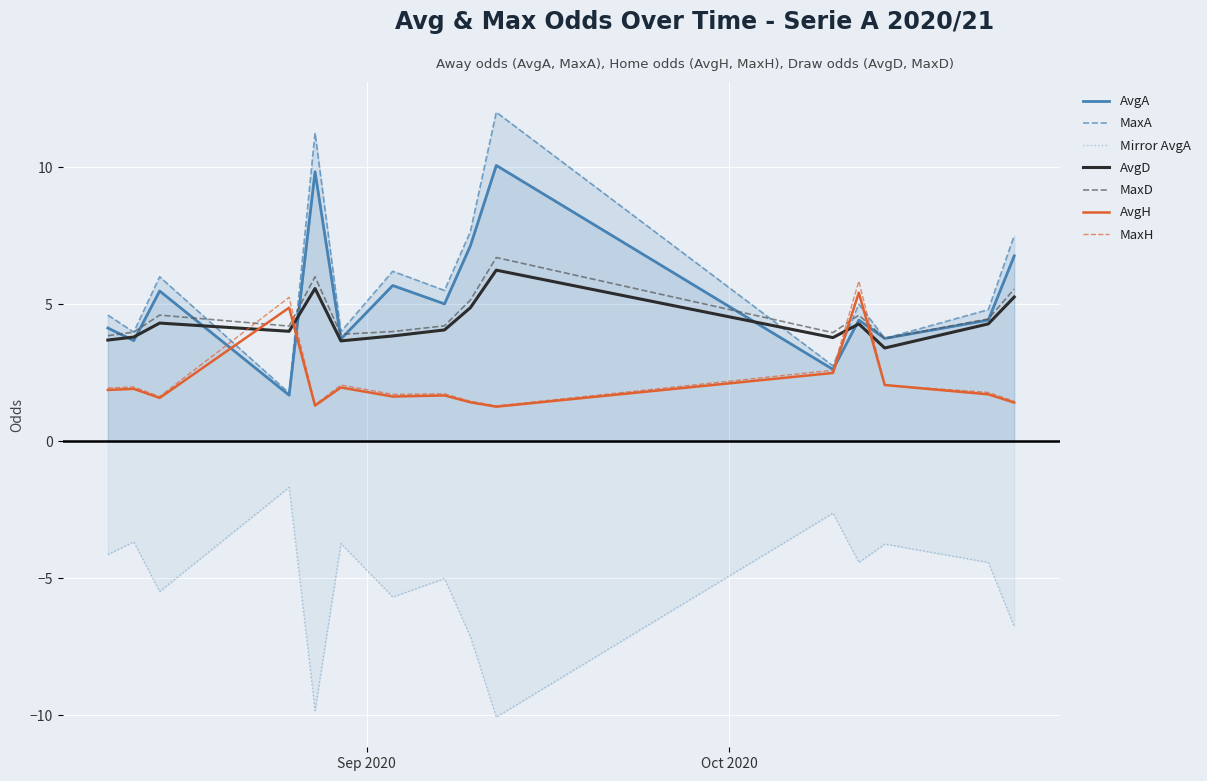

What is the maximum value for AvgH?

5.4